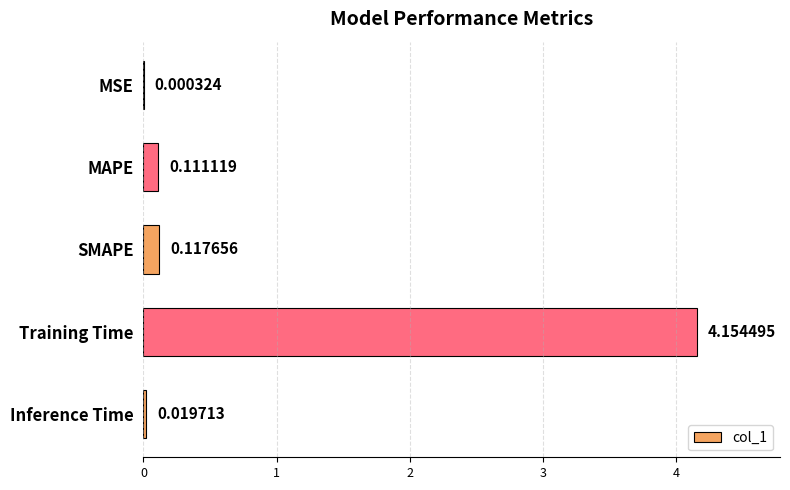

What is the change in value from MSE to SMAPE?

+0.1